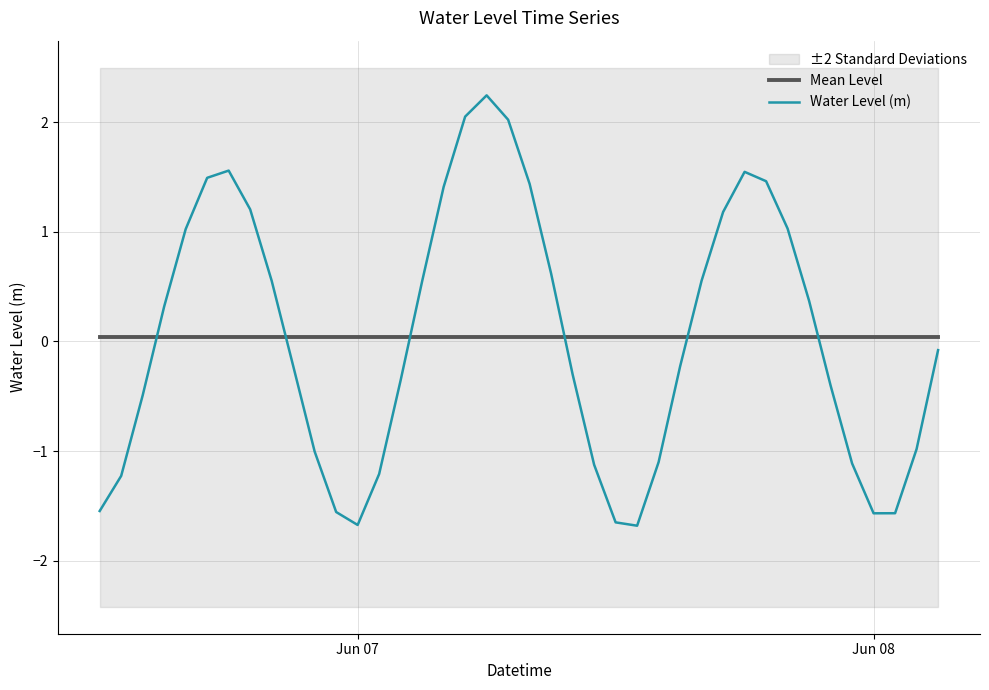

What is the highest value of the Water Level (m) series?

2.2